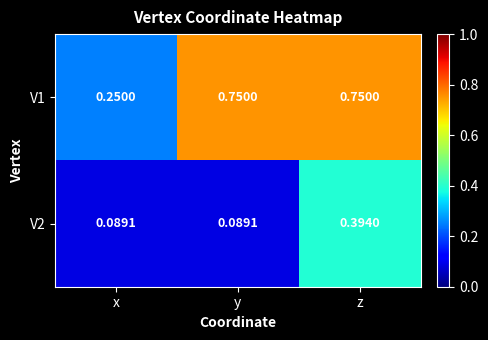

At which category is the sum across all series the highest?

z